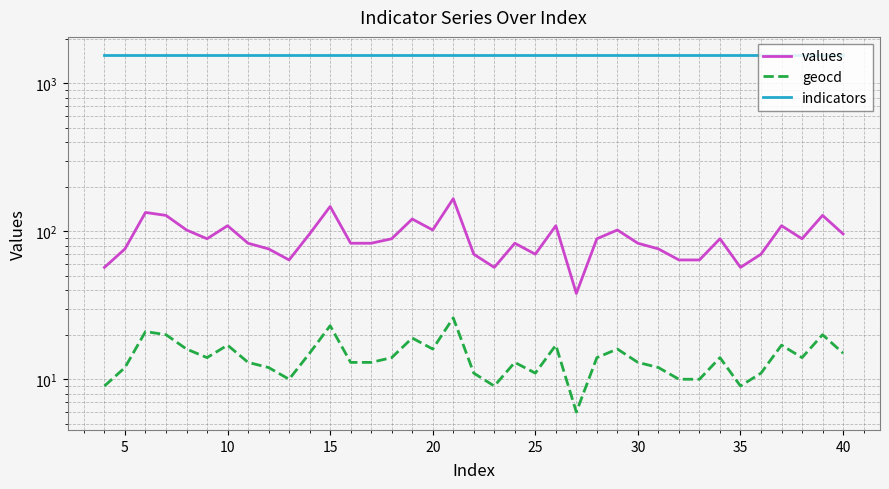

Which series changed the most between 40 and 21?

values